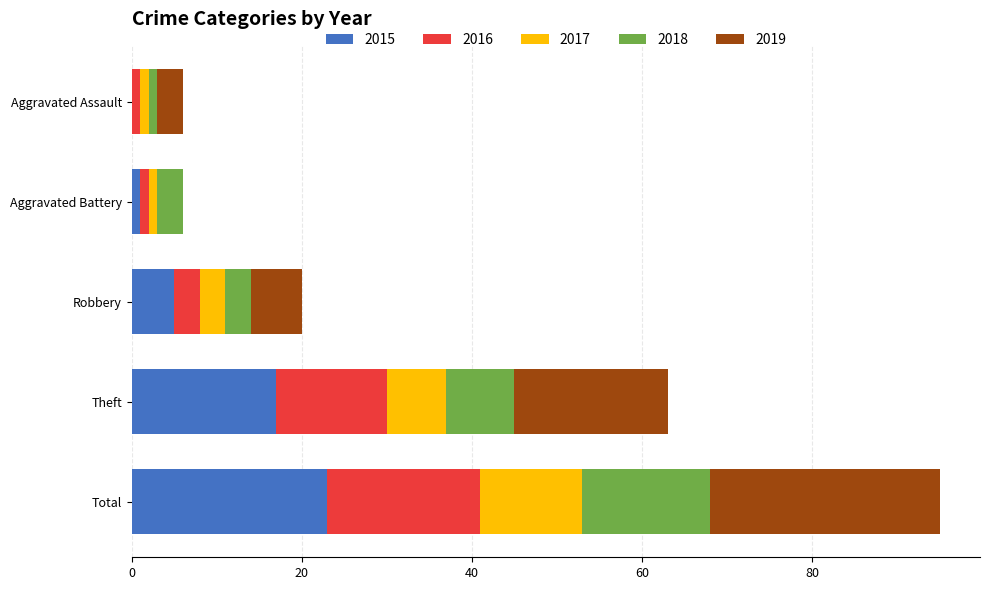

What is the total value across all series at Theft?

63